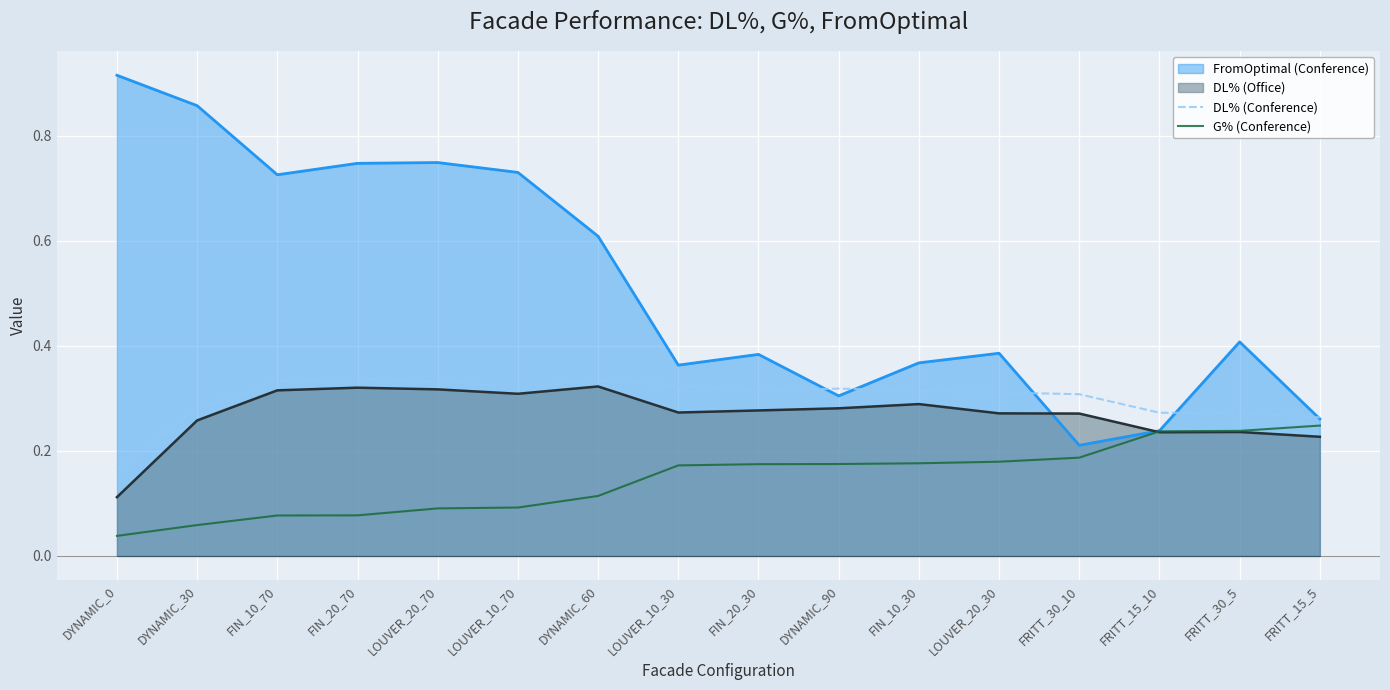

What is the label of the 5th point from the right?

LOUVER_20_30